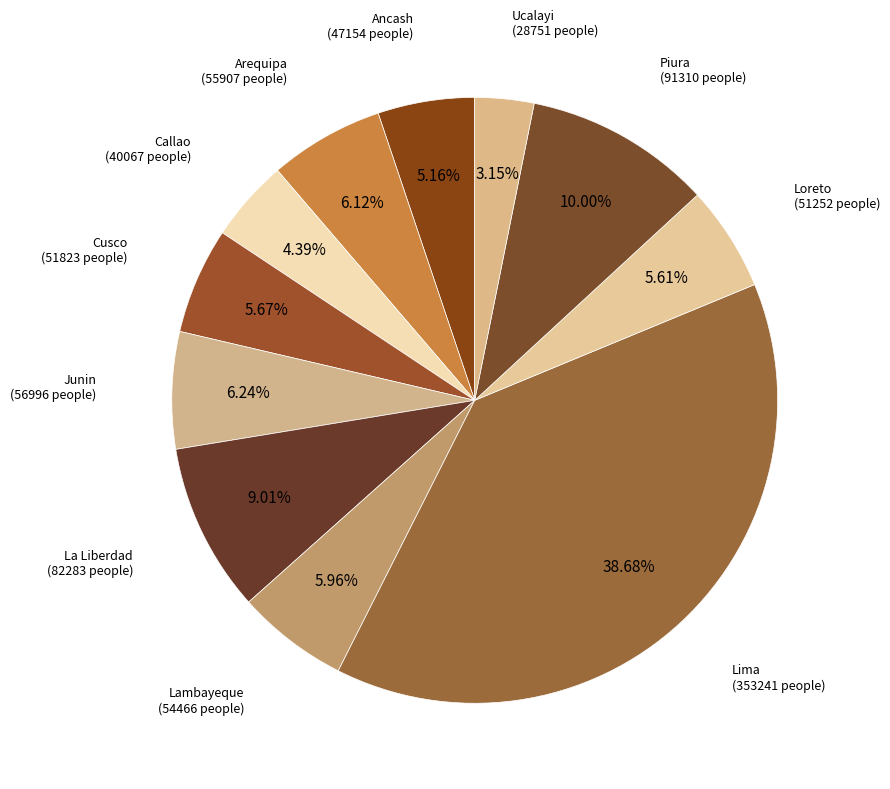

True or false: Arequipa accounts for 6% of the total.

True